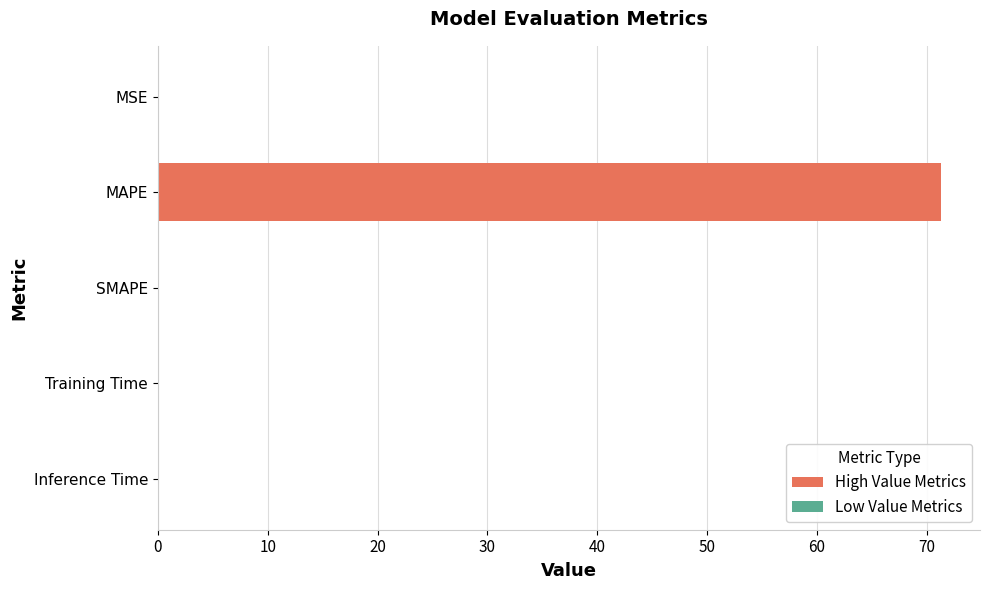

At which category does the chart reach its peak across all series?

MAPE